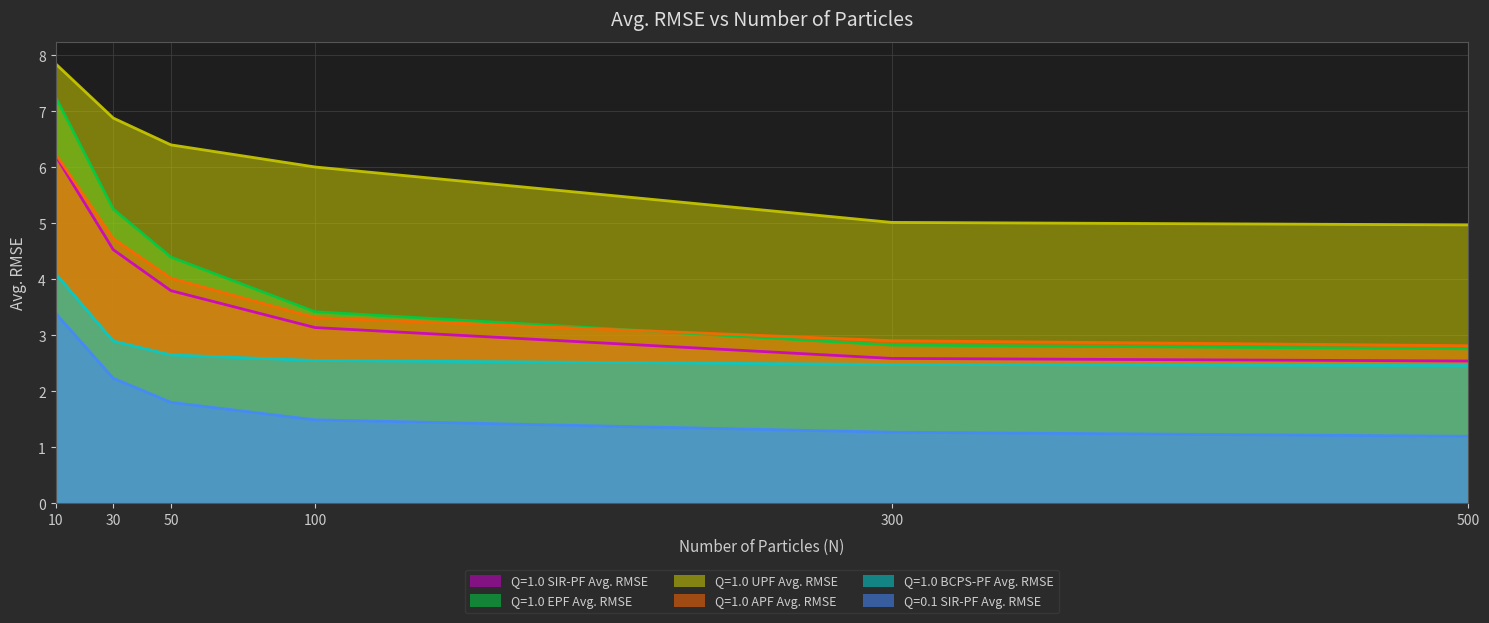

Reading left to right, transcribe all the data shown in this chart.

Q=1.0 SIR-PF Avg. RMSE: 10=6.2	30=4.5	50=3.8	100=3.1	300=2.6	500=2.5
Q=1.0 EPF Avg. RMSE: 10=7.3	30=5.3	50=4.4	100=3.4	300=2.8	500=2.8
Q=1.0 UPF Avg. RMSE: 10=7.9	30=6.9	50=6.4	100=6.0	300=5.0	500=5.0
Q=1.0 APF Avg. RMSE: 10=6.2	30=4.7	50=4.0	100=3.3	300=2.9	500=2.8
Q=1.0 BCPS-PF Avg. RMSE: 10=4.1	30=2.9	50=2.7	100=2.6	300=2.5	500=2.5
Q=0.1 SIR-PF Avg. RMSE: 10=3.4	30=2.2	50=1.8	100=1.5	300=1.3	500=1.2